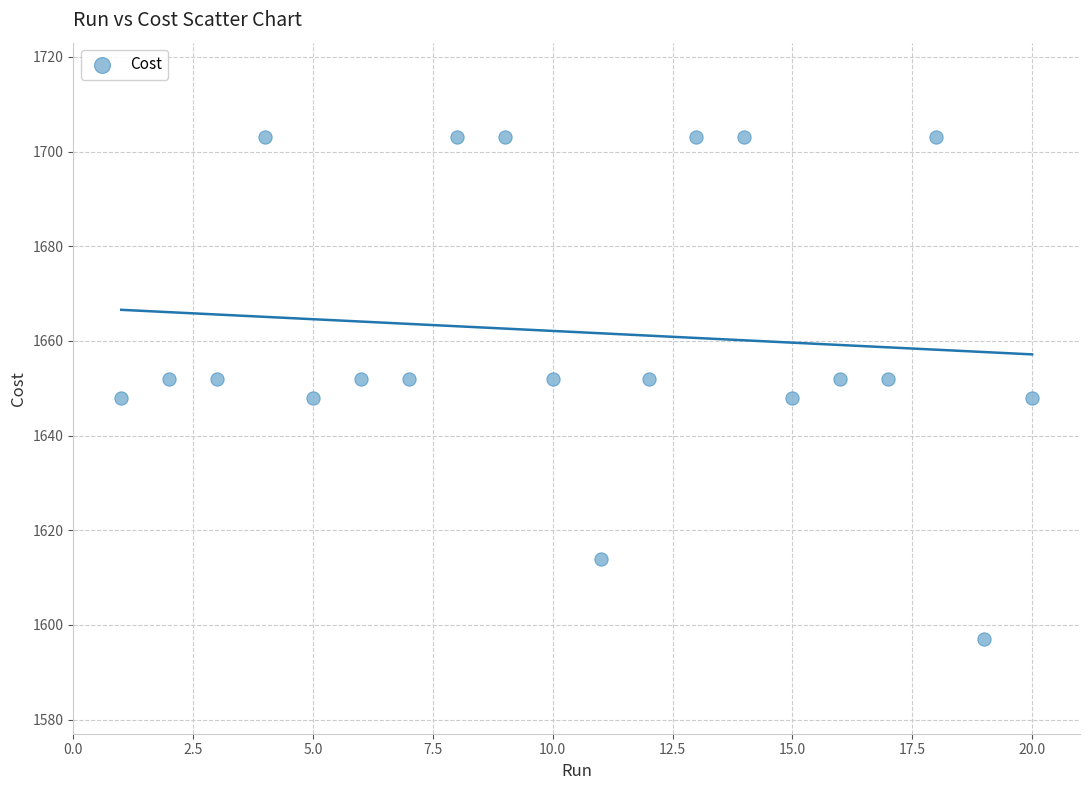

What is the range of Y values (max minus min)?

106.0